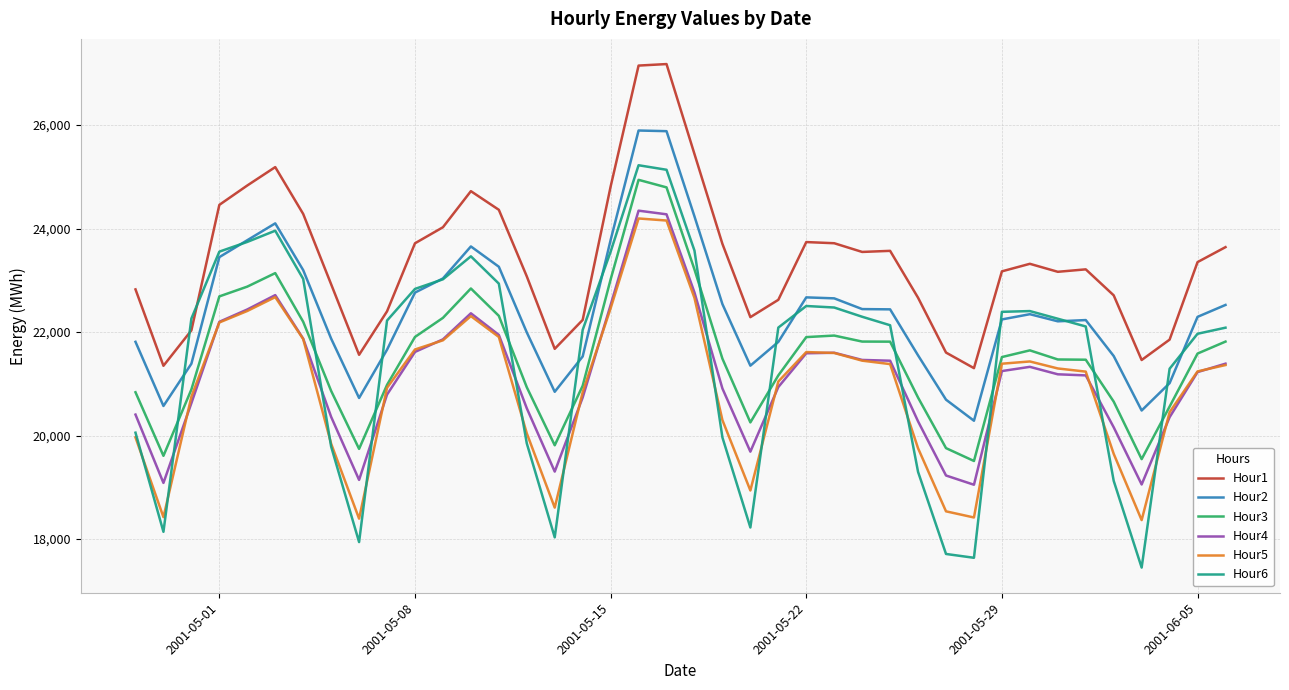

Which series has the largest range (max minus min)?

Hour6